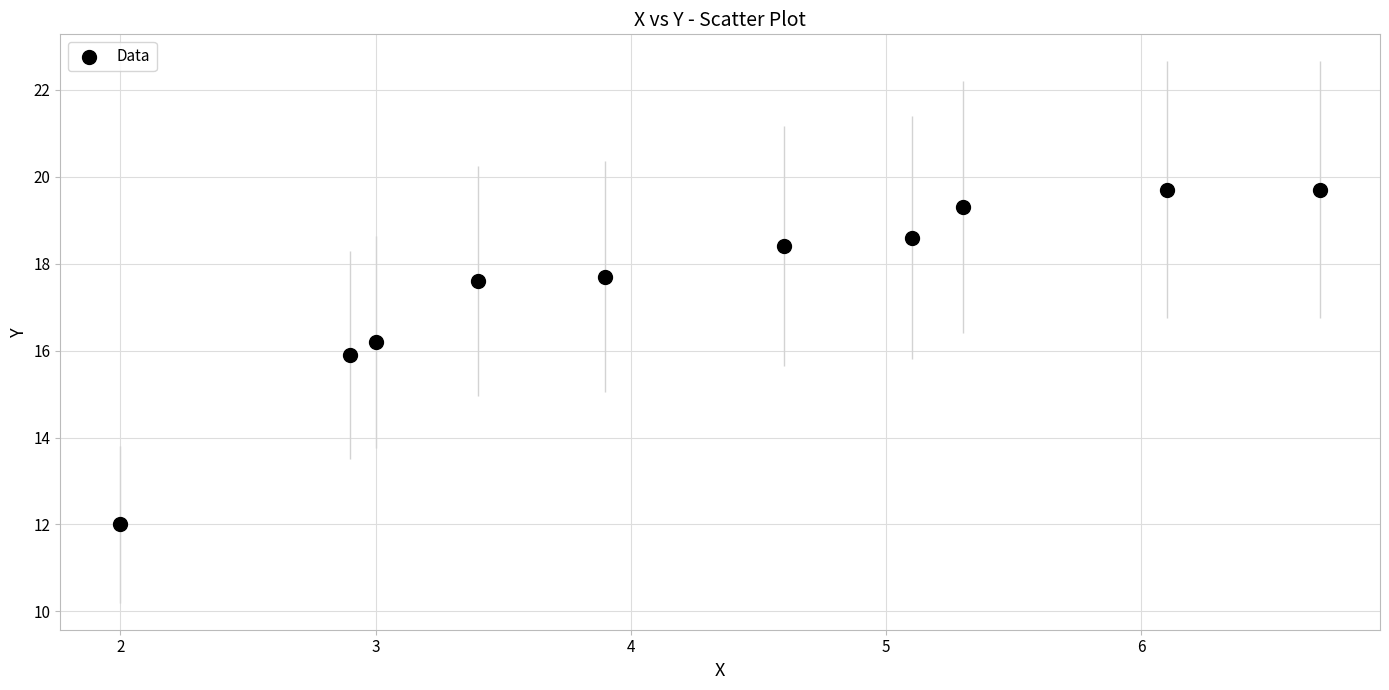

What Y value in the scatter plot is closest to 15?

15.9